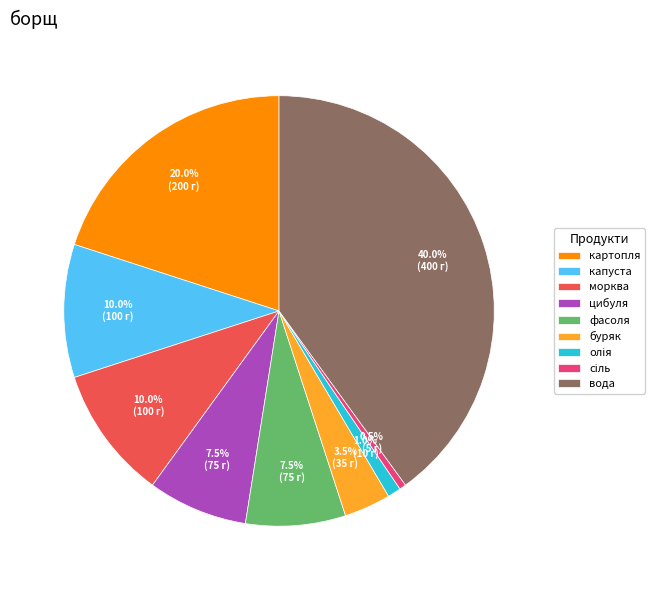

What percentage is the морква slice, to the nearest percent?

10%